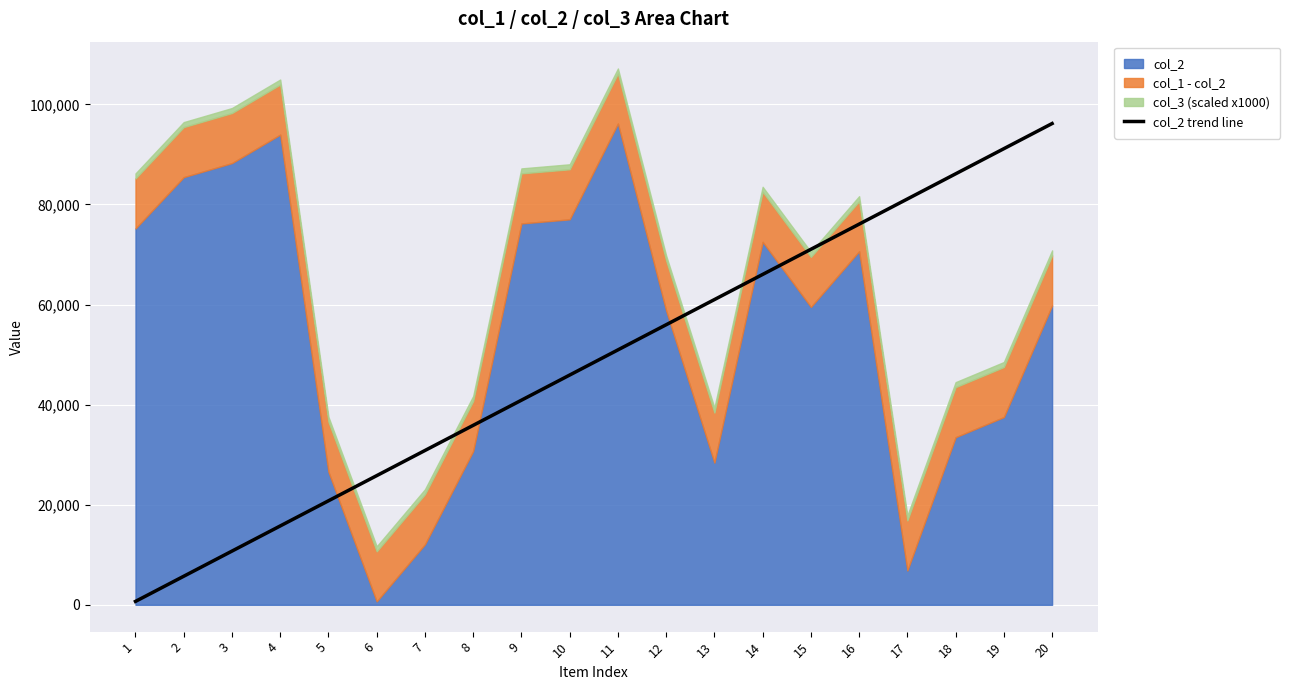

The value of col_2 trend line at 6 is 25808.6. True or false?

True